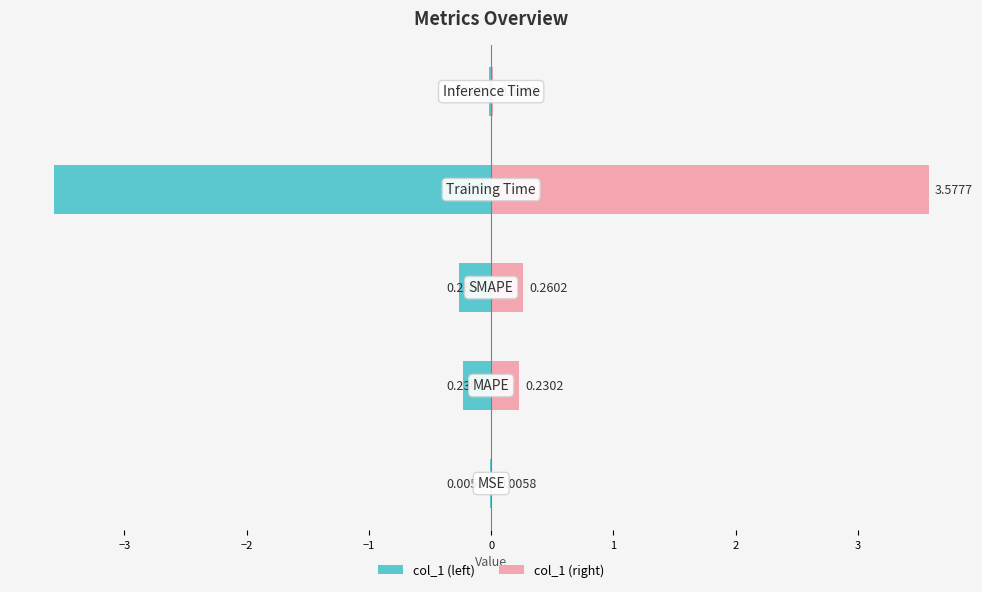

Reading right to left, transcribe all the data shown in this chart.

col_1 (left): 0=-0.0	−1=-3.6	−2=-0.3	−3=-0.2	−4=-0.0
col_1 (right): 0=0.0	−1=3.6	−2=0.3	−3=0.2	−4=0.0